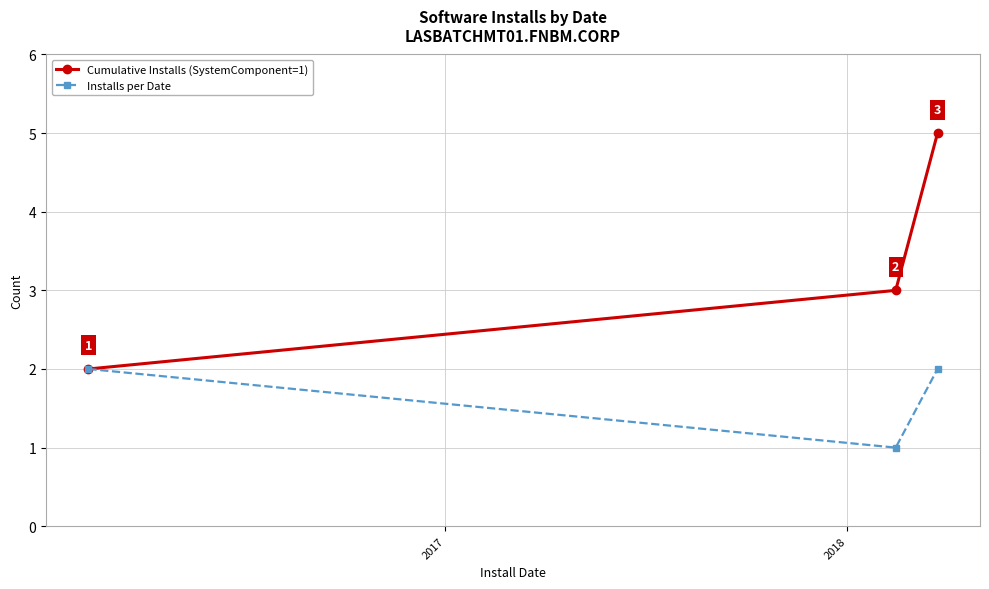

What is the sum of all Cumulative Installs (SystemComponent=1) values?

10